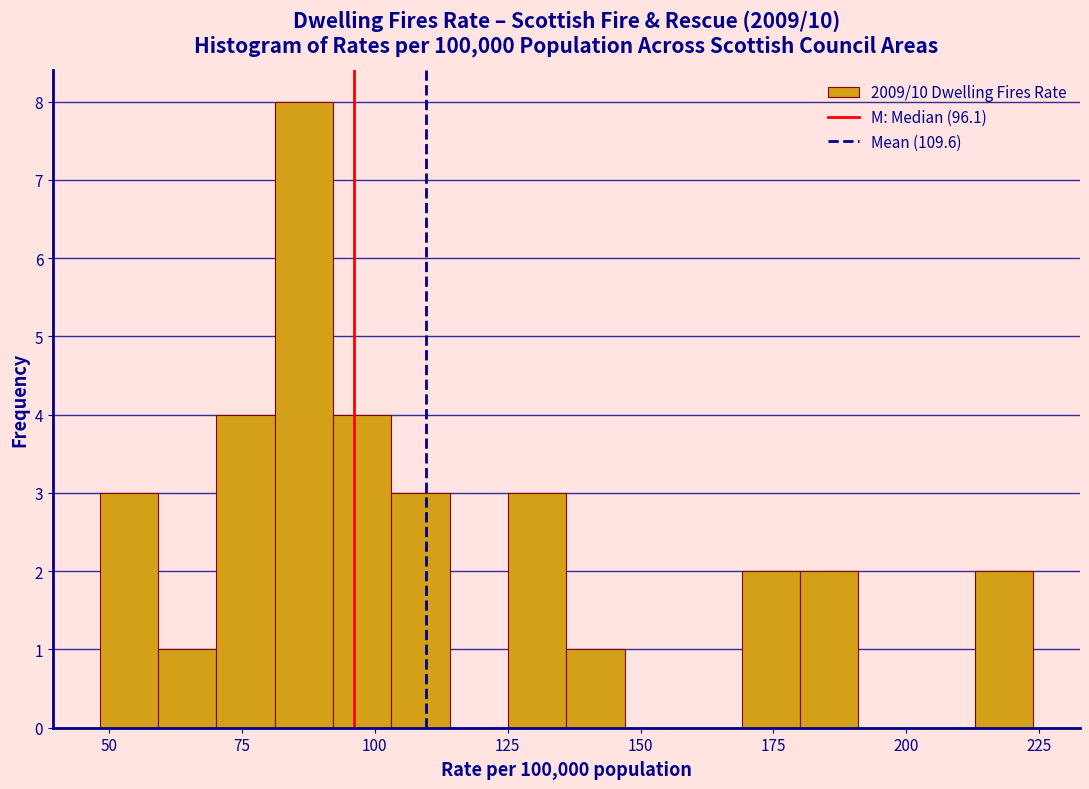

Around what value on the x-axis is the tallest bar? Give the approximate position of its centre, as read against the axis.

85